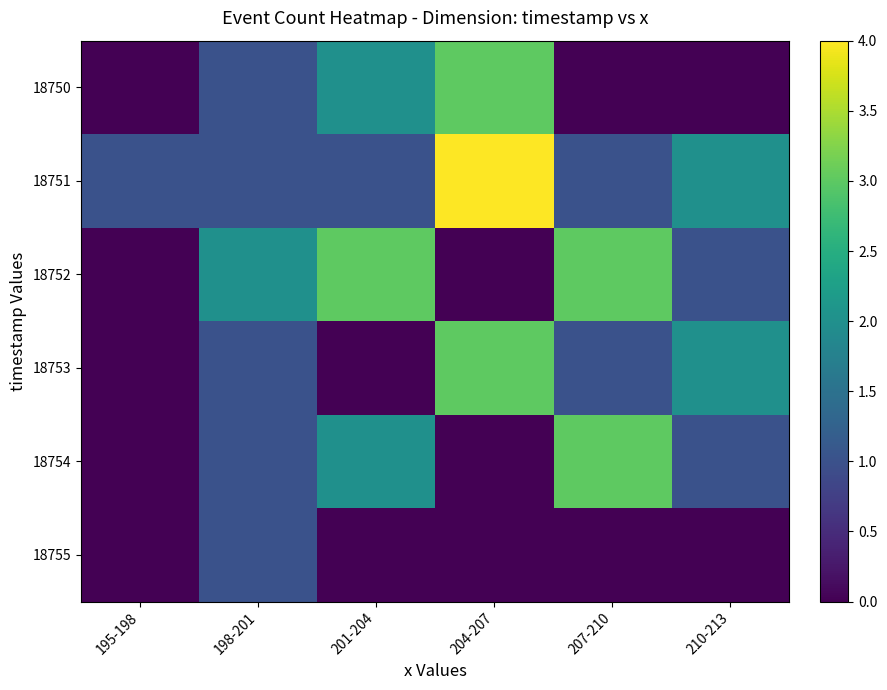

Between 207-210 and 198-201, which is larger?

198-201